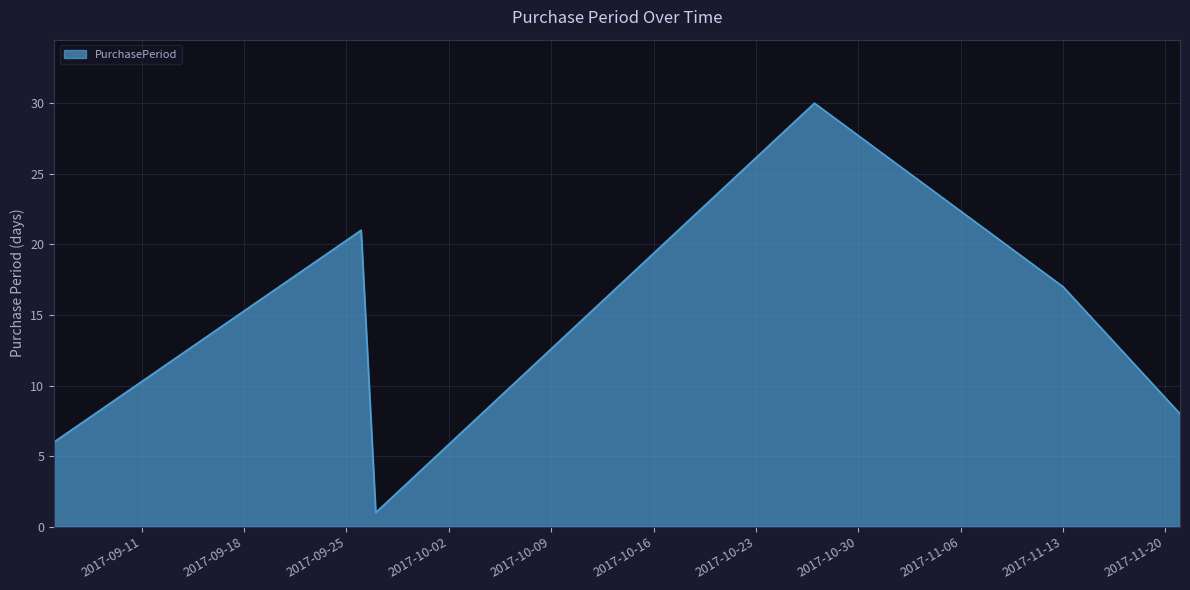

What is the sum of all values?

83